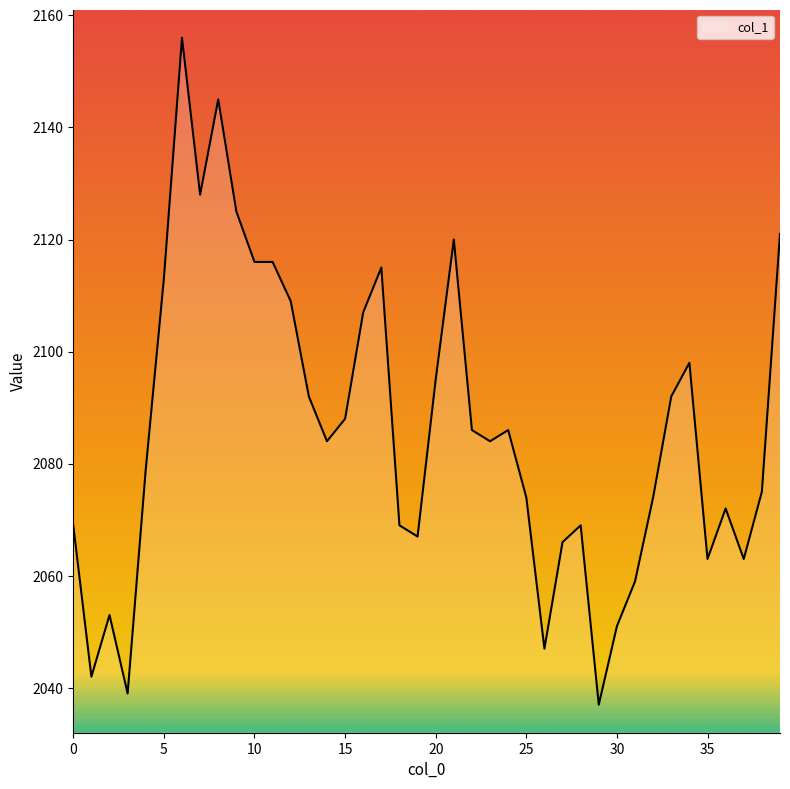

Does the chart display data point markers on the line(s)?

No